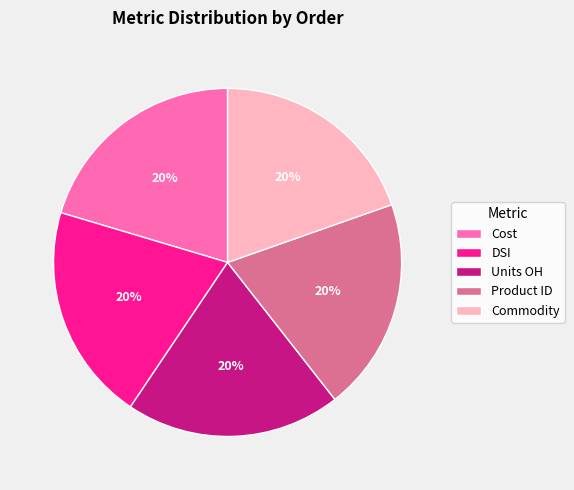

The Units OH slice represents 35% of the pie. True or false?

False